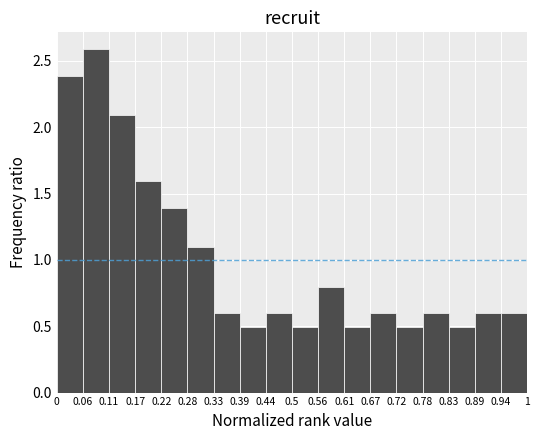

What is the height of the bar covering 0.06 to 0.11 on the x-axis? The values are not printed on the chart, so give them approximately, as read against the axis.

2.6